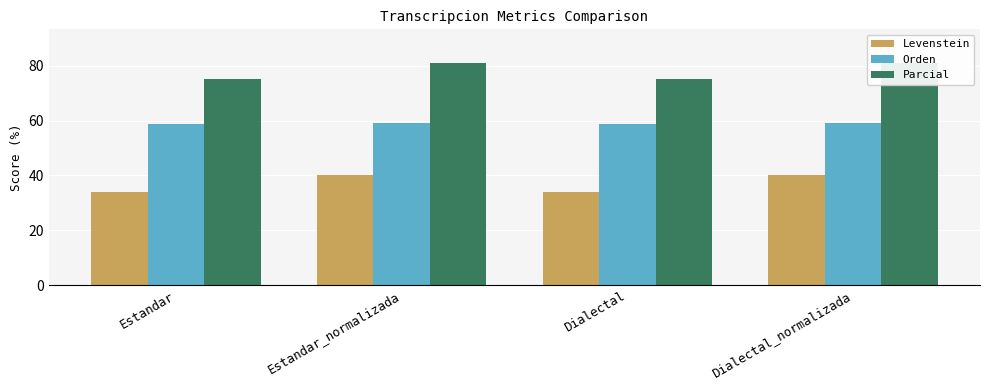

What is the label of the 4th bar from the right?

Estandar